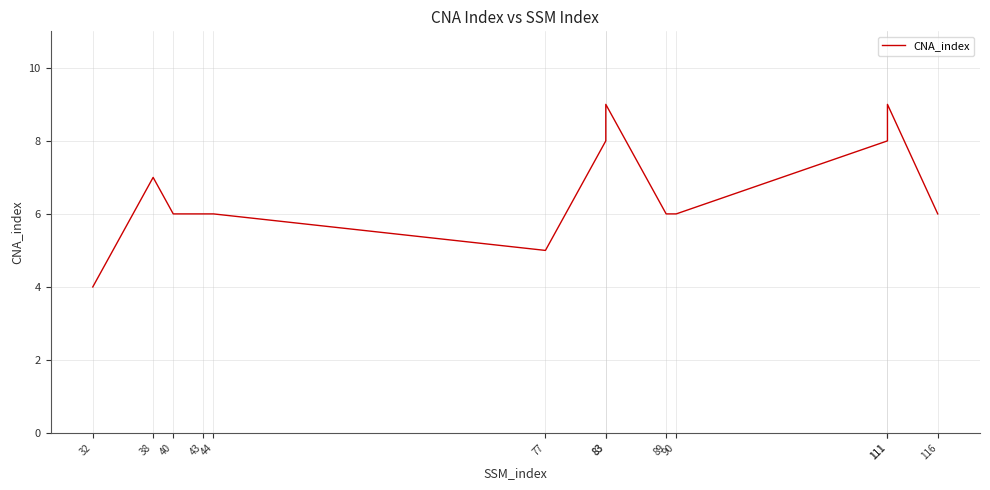

Rank the categories by value from lowest to highest.

32, 77, 40, 43, 44, 89, 90, 116, 38, 83, 111, 83, 111